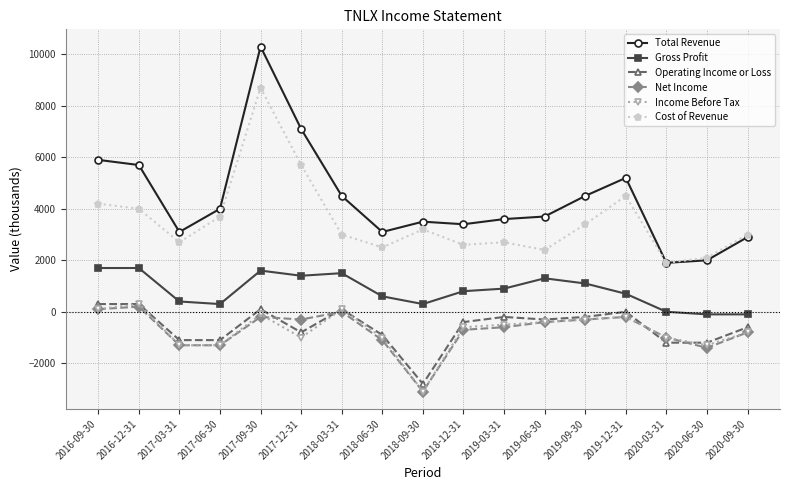

True or false: Cost of Revenue and Income Before Tax intersect in this chart.

False